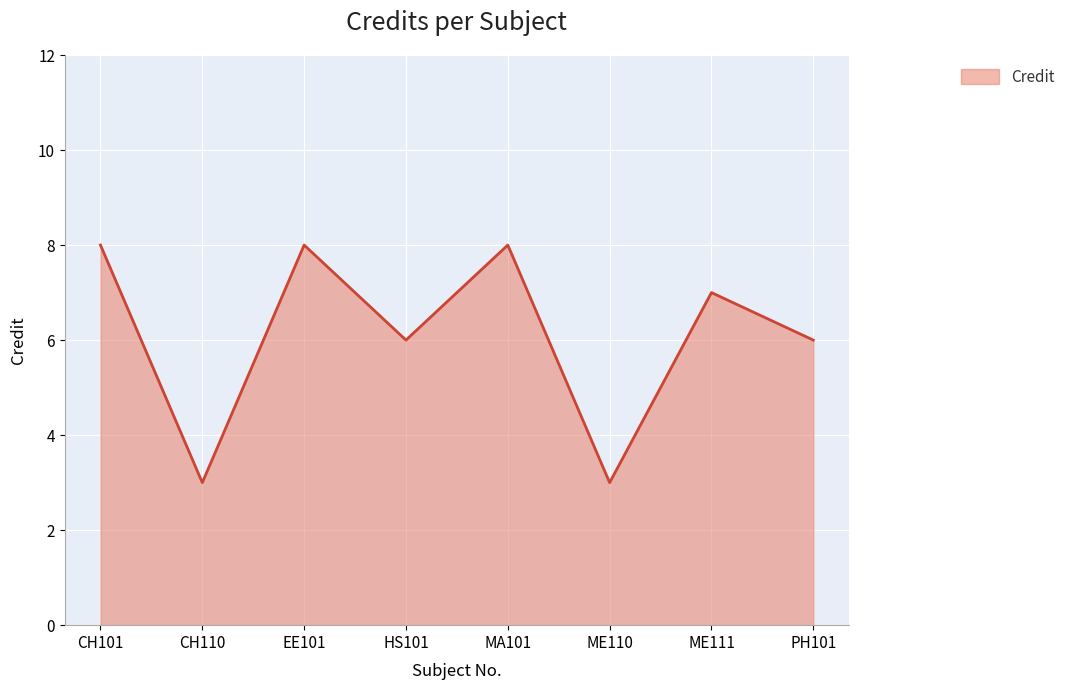

How many categories are shown in the chart?

8